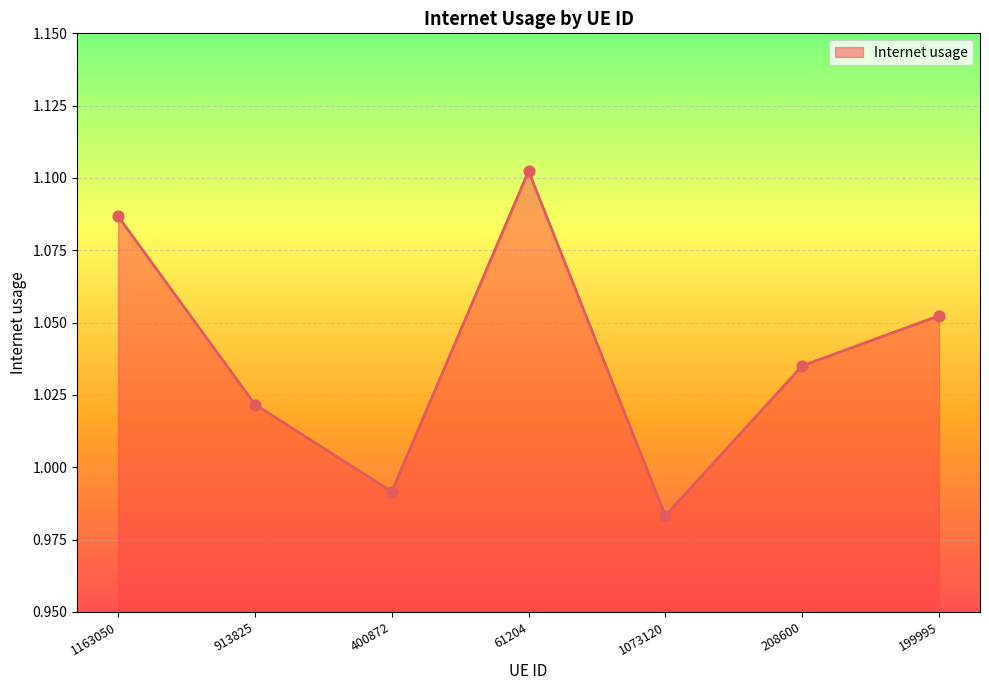

What is the change in value from 1163050 to 400872?

-0.1